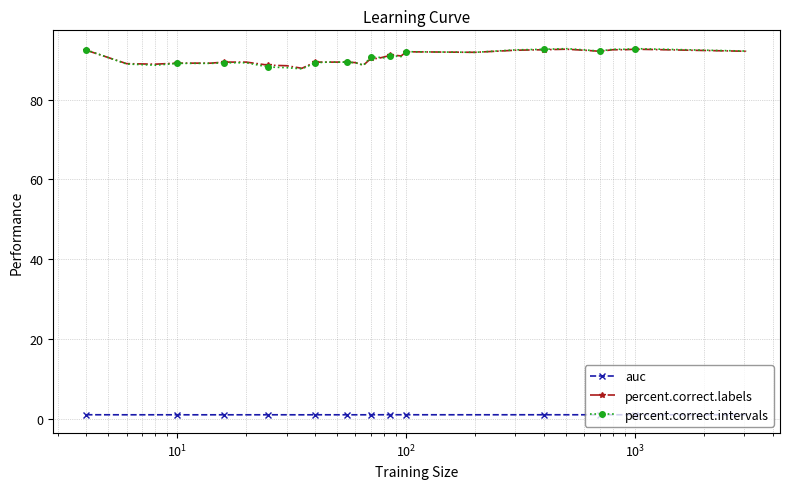

At how many categories does at least one series exceed 70?

35